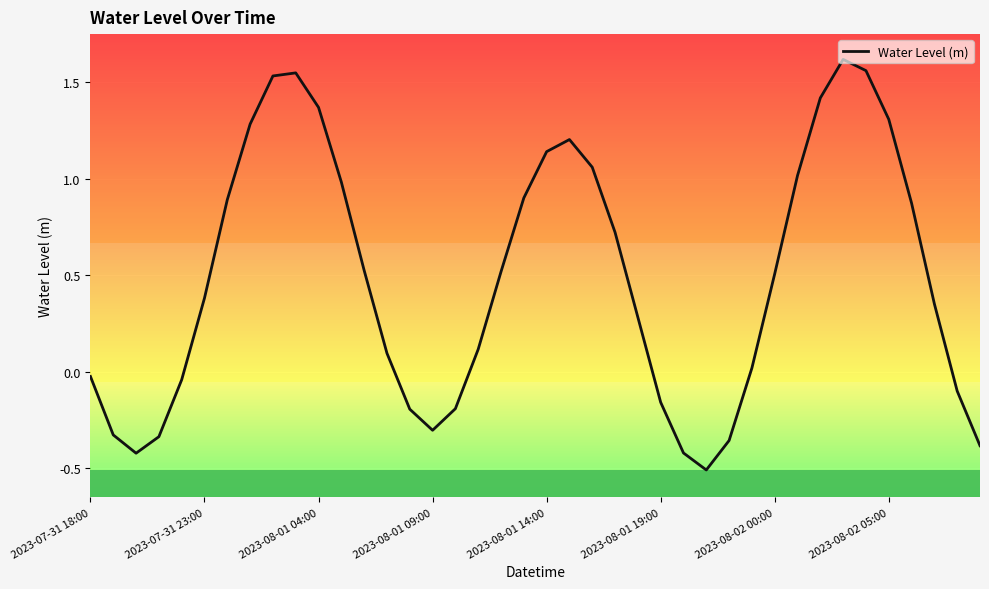

What is the smallest value displayed?

-0.5